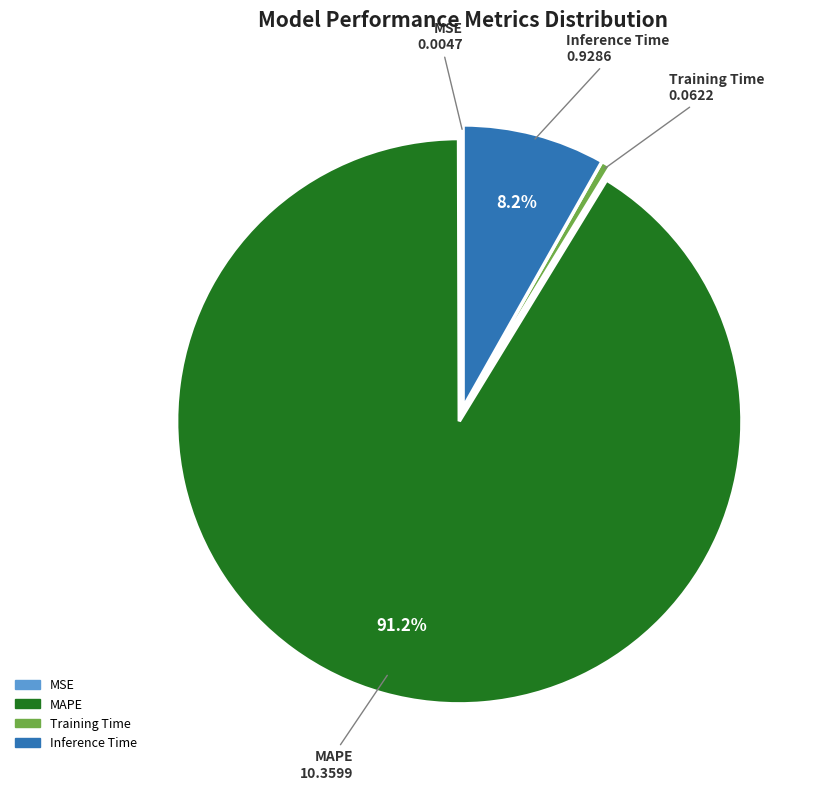

Does any single category account for the majority?

Yes